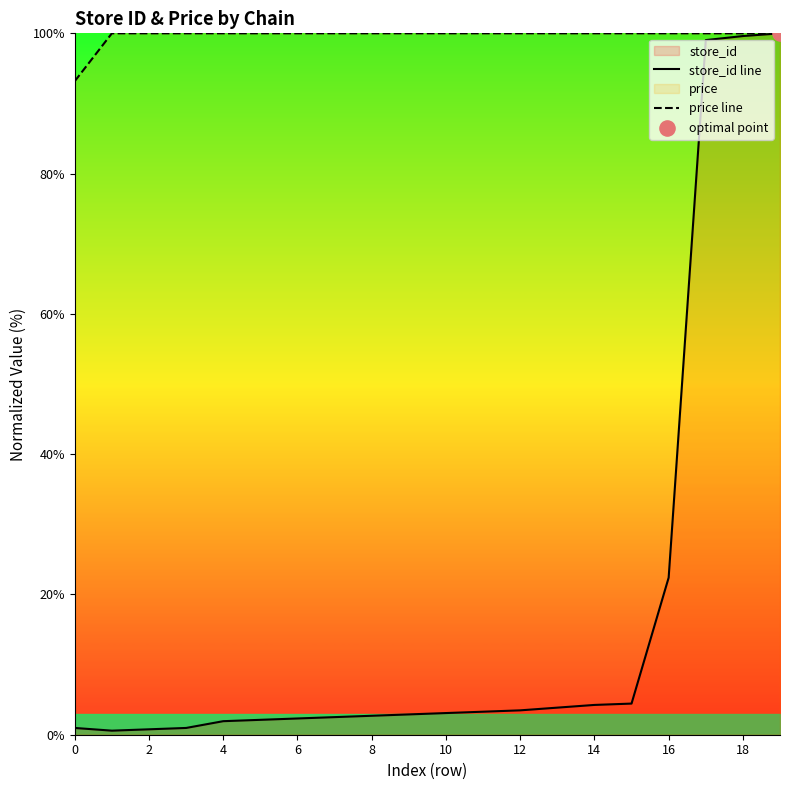

Which series has the widest spread of Y values?

store_id line